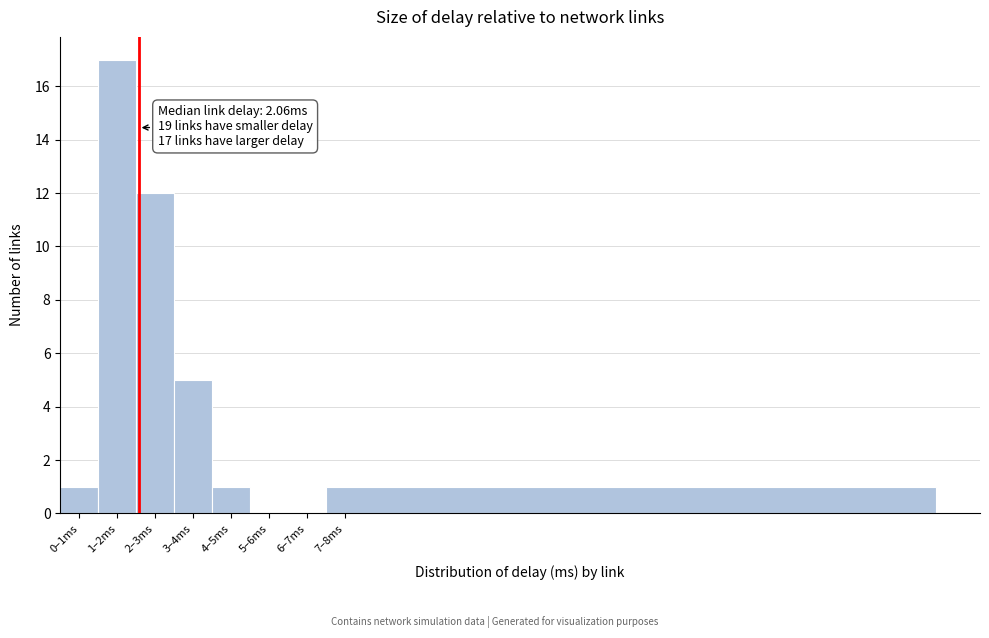

Reading left to right, transcribe all the data shown in this chart.

0–1ms=1	1–2ms=17	2–3ms=12	3–4ms=5	4–5ms=1	5–6ms=0	6–7ms=0	7–8ms=1